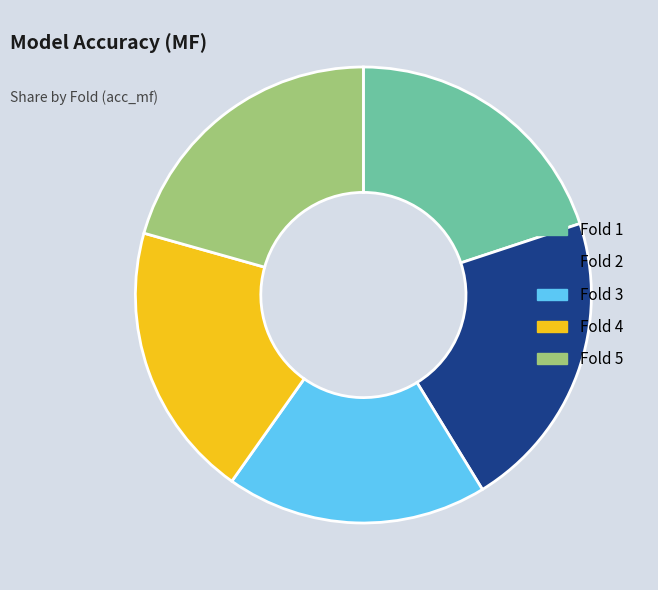

Combined, do Fold 3 and Fold 5 account for over 50%?

No